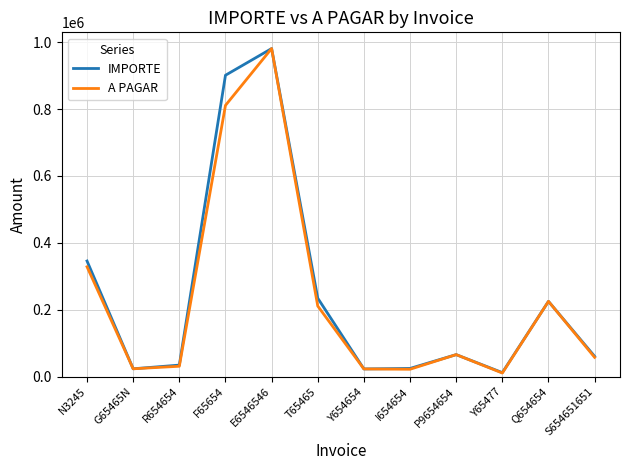

What is the sum of all A PAGAR values?

2789732.9